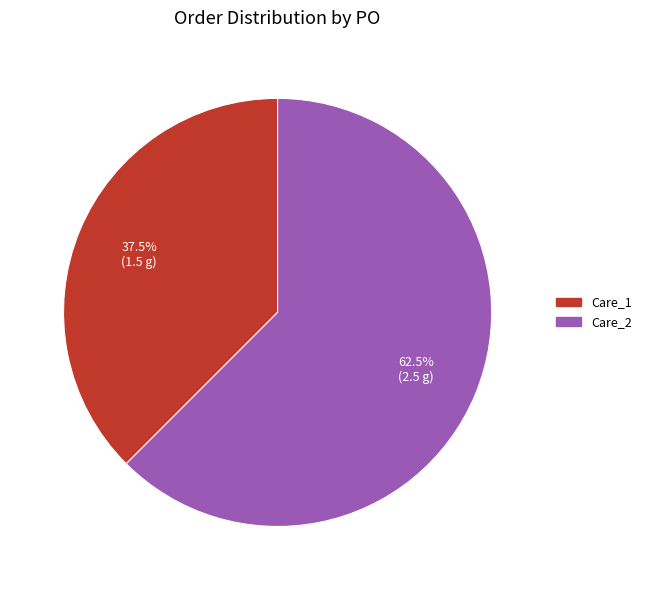

Approximately how many times larger is the value at Care_1 compared to Care_2?

0.6